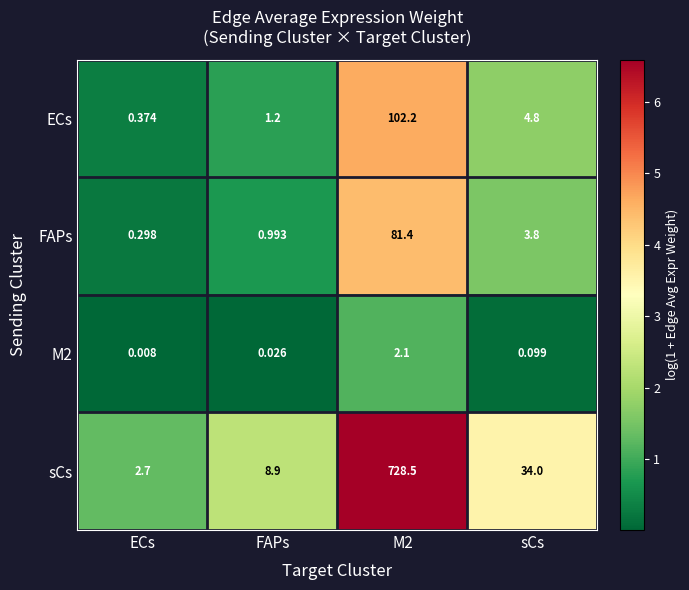

Which category has the lowest value in the sCs series?

ECs